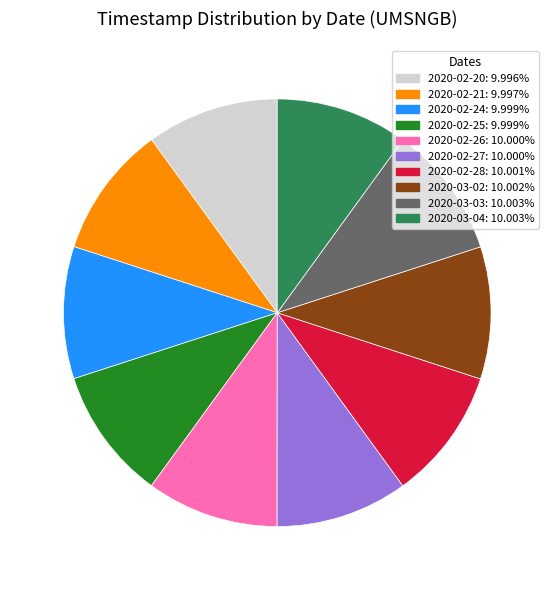

Do 2020-02-24 and 2020-03-03 together represent more than half of the pie?

No